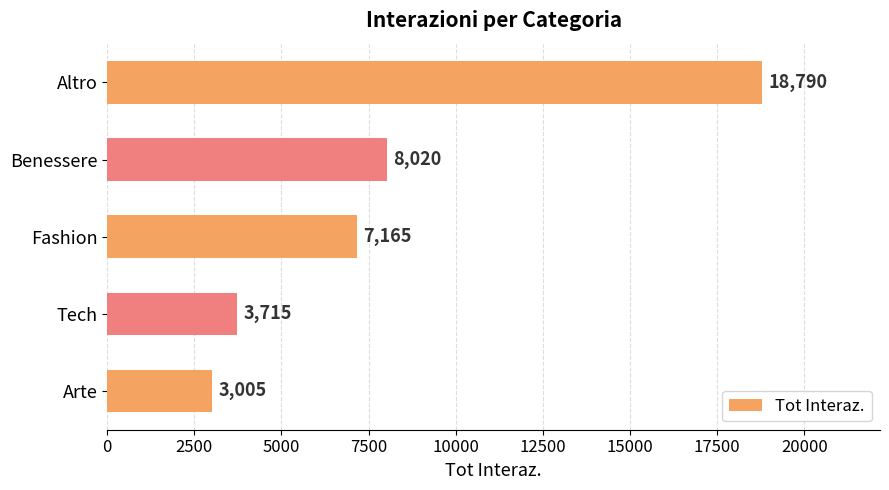

Reading bottom to top, what are all the values shown in this chart?

3005	3715	7165	8020	18790